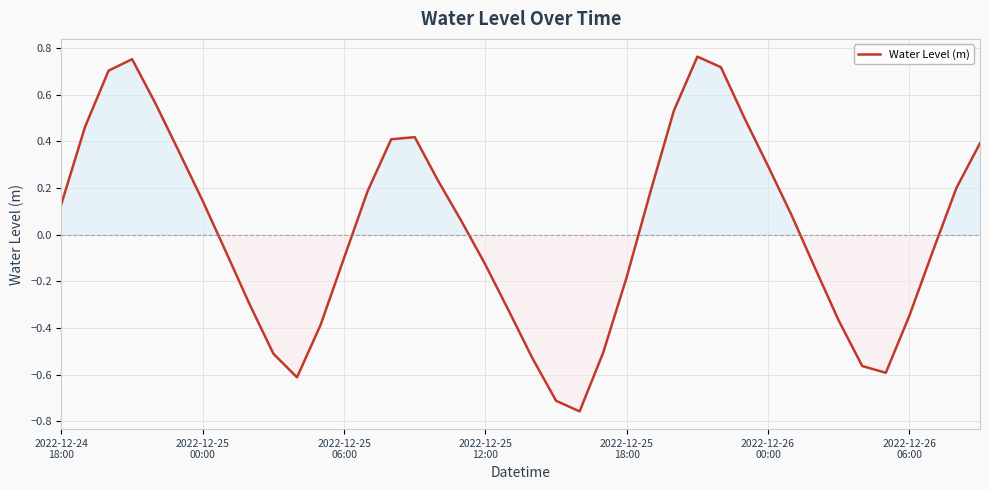

How many interior local valleys (lower than both neighbors) does the data have?

3